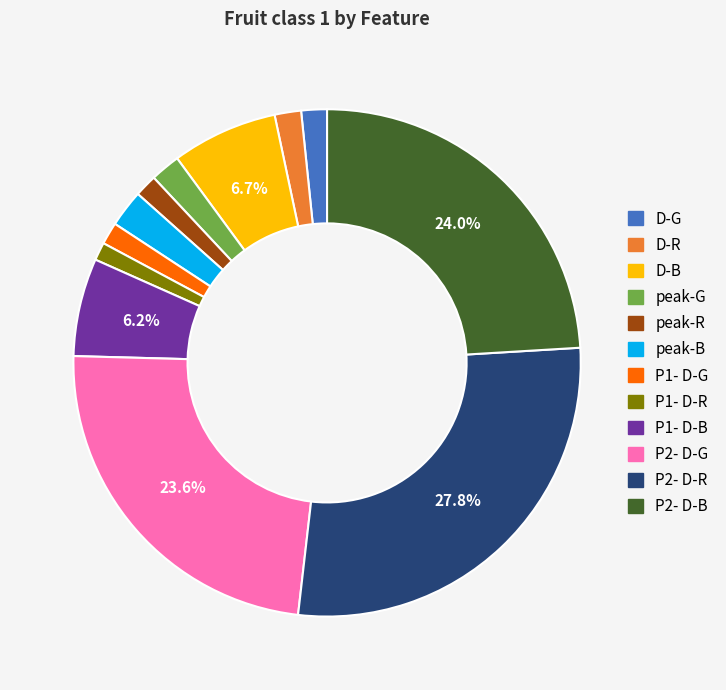

How many slices are in this pie chart?

12